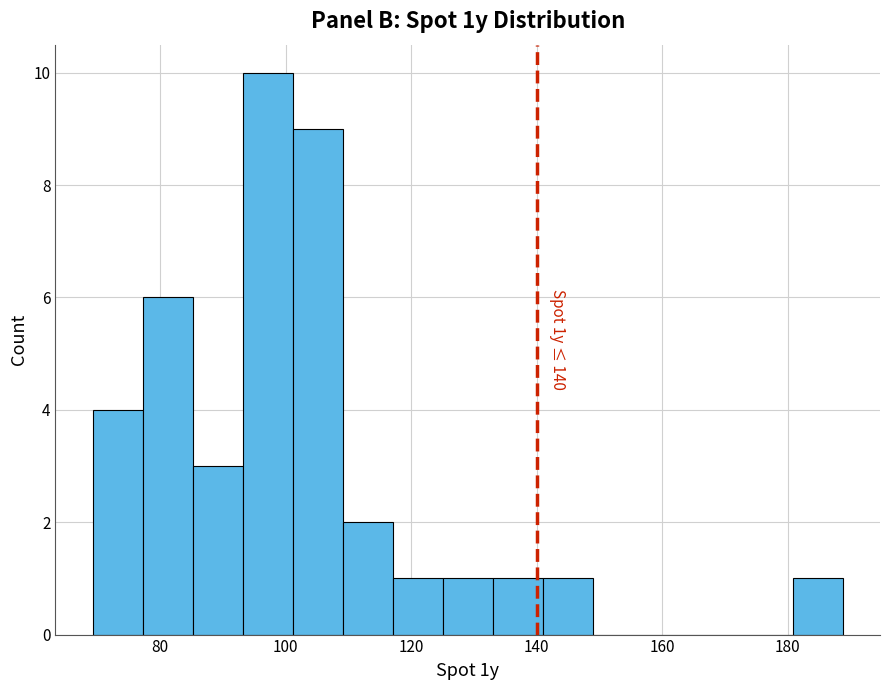

Around what value on the x-axis is the tallest bar? Give the approximate position of its centre, as read against the axis.

98